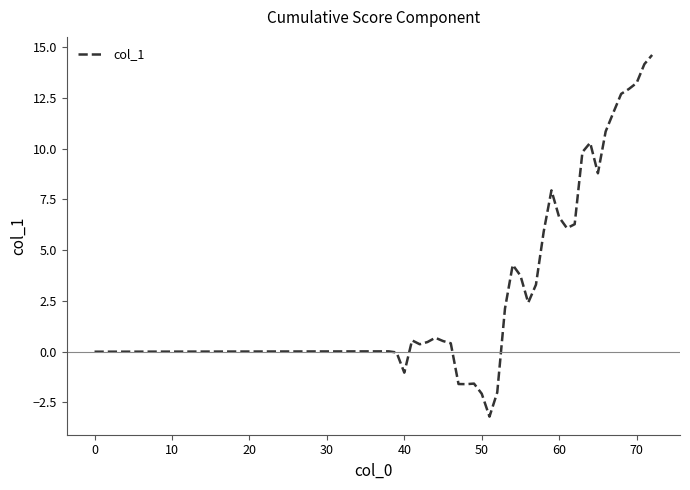

What is the maximum value shown in the chart?

14.6